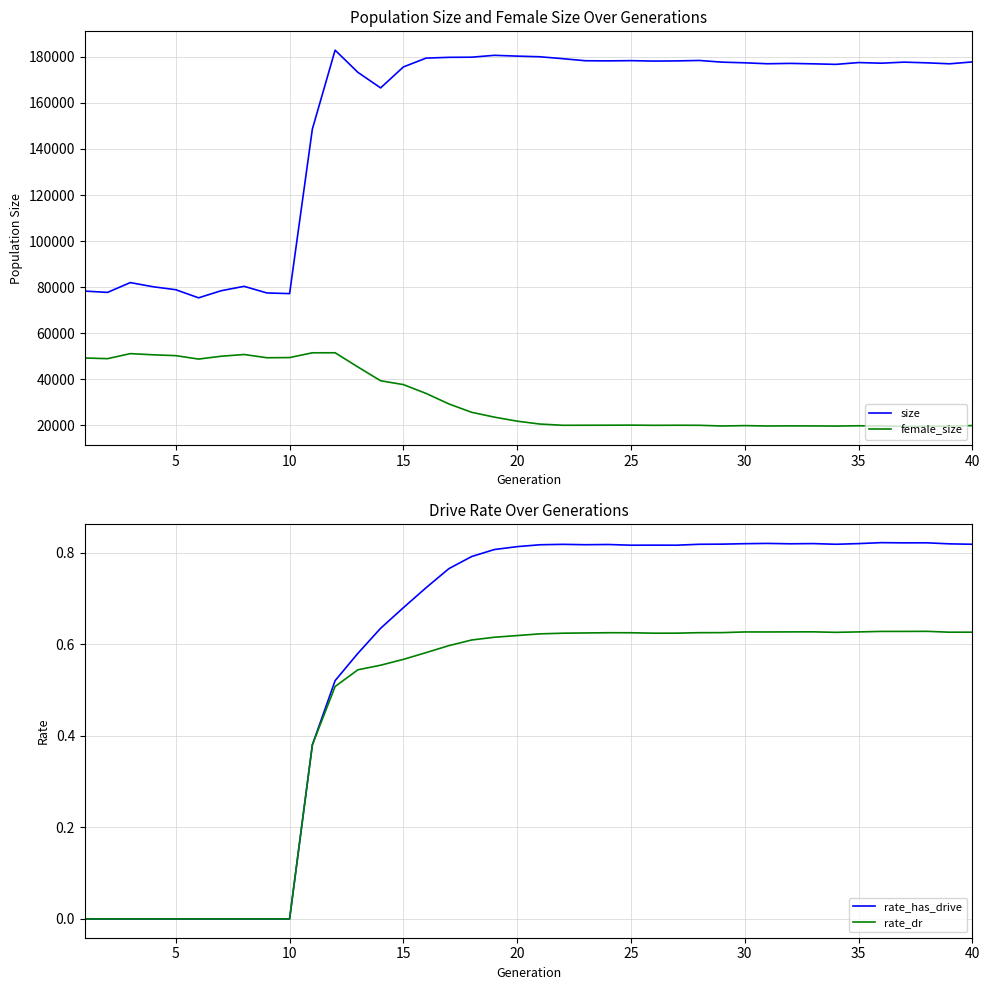

True or false: female_size has a value of 34248.5 at 20.

False